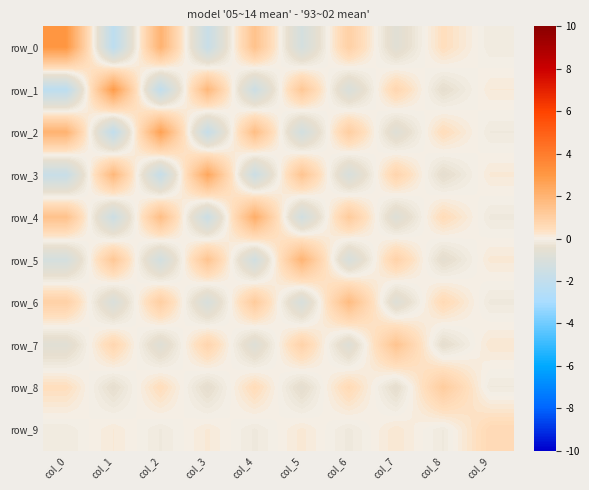

Is it true that row_7 equals -0.8 at col_4?

True